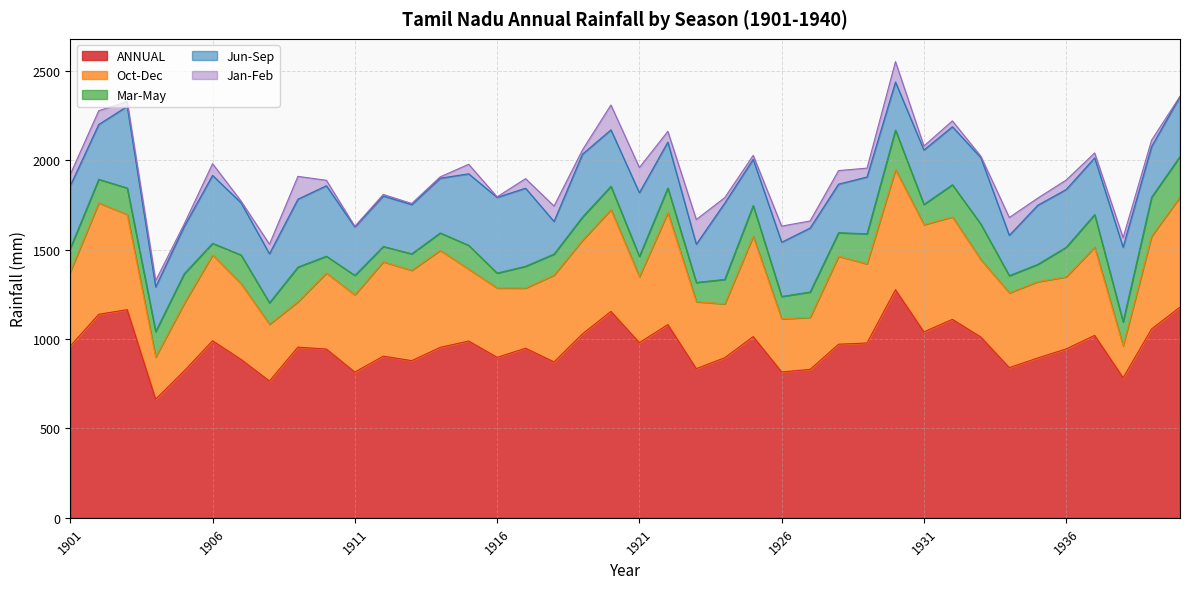

In Oct-Dec, how many points are lower than both neighbors (excluding endpoints)?

11